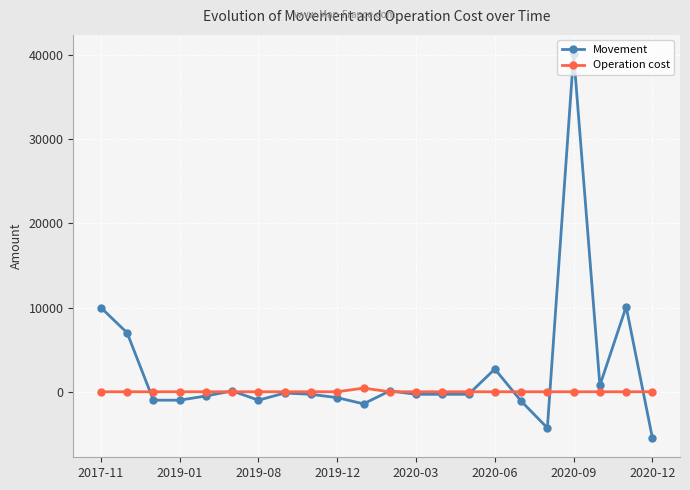

What is the minimum value shown in the chart?

-5500.0